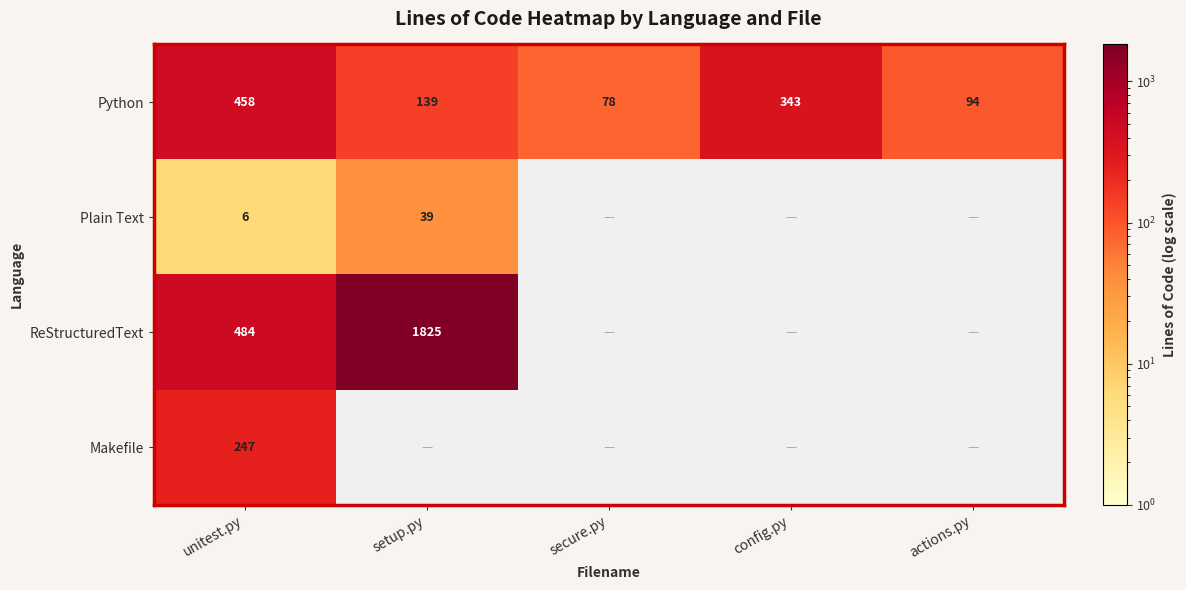

Where does the Python series first go above 139?

unitest.py